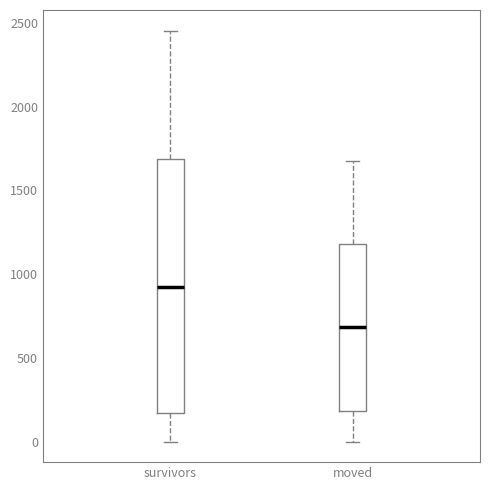

Reading left to right, read every box against the y-axis: the position of its median line, the range the box covers, and the ends of its whiskers. The values are not printed on the chart, so give them approximately, as read against the axis.

survivors: median 950, box 150 to 1700, whiskers 0 to 2450
moved: median 700, box 200 to 1200, whiskers 0 to 1700